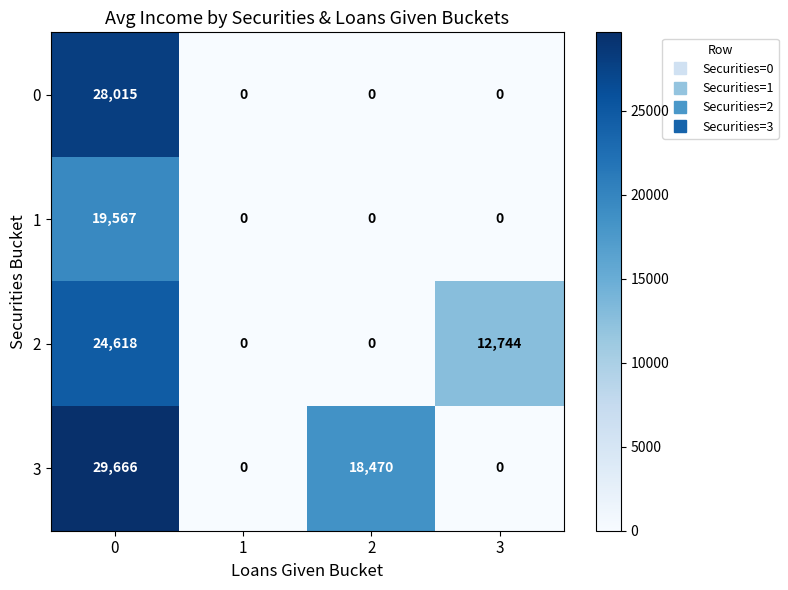

How many values in the 1 series exceed 0?

1